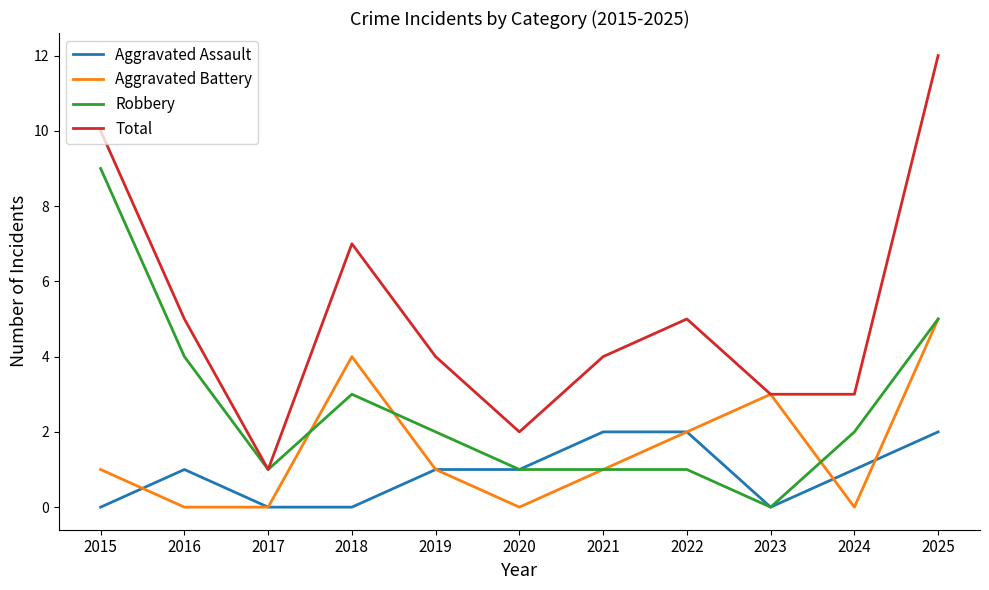

At which label does Robbery reach its peak?

2015